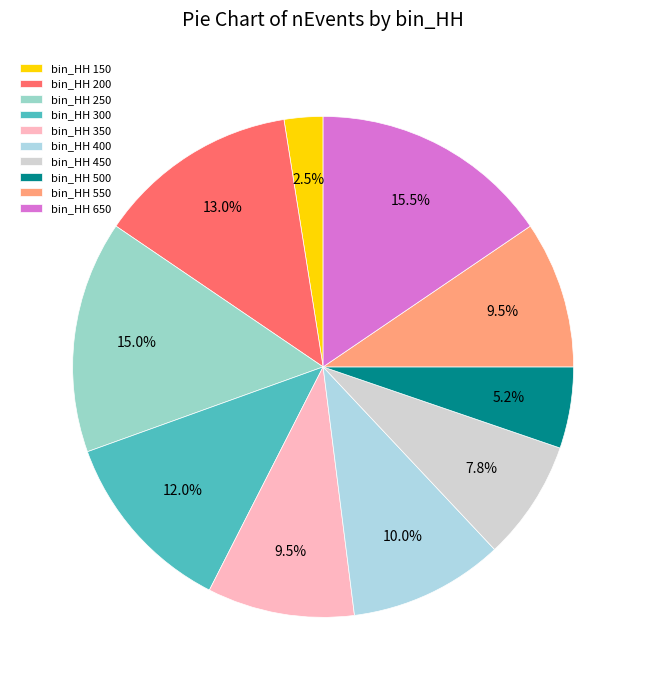

Count the number of slices in the pie.

10